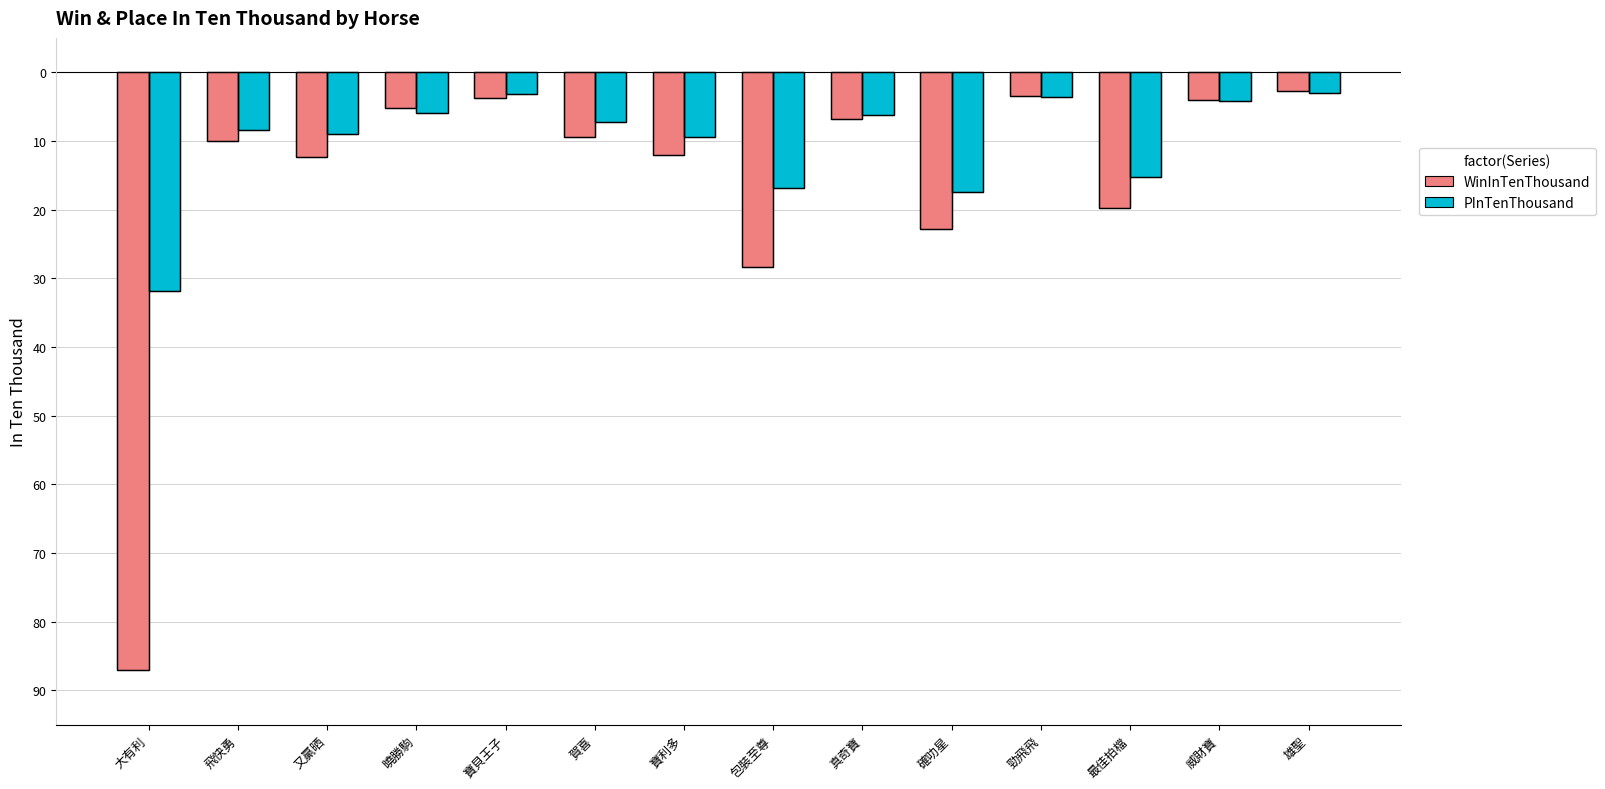

At which label is PInTenThousand closest to -17?

包裝至尊